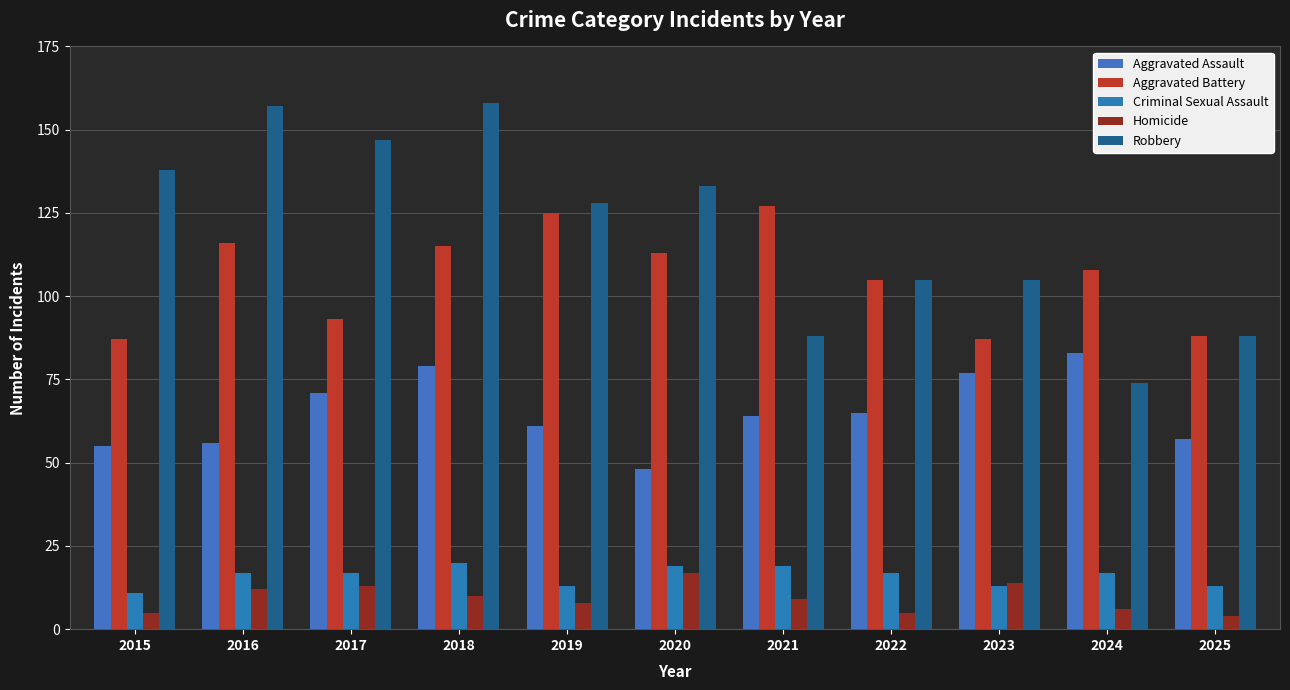

Which series has the largest range (max minus min)?

Robbery